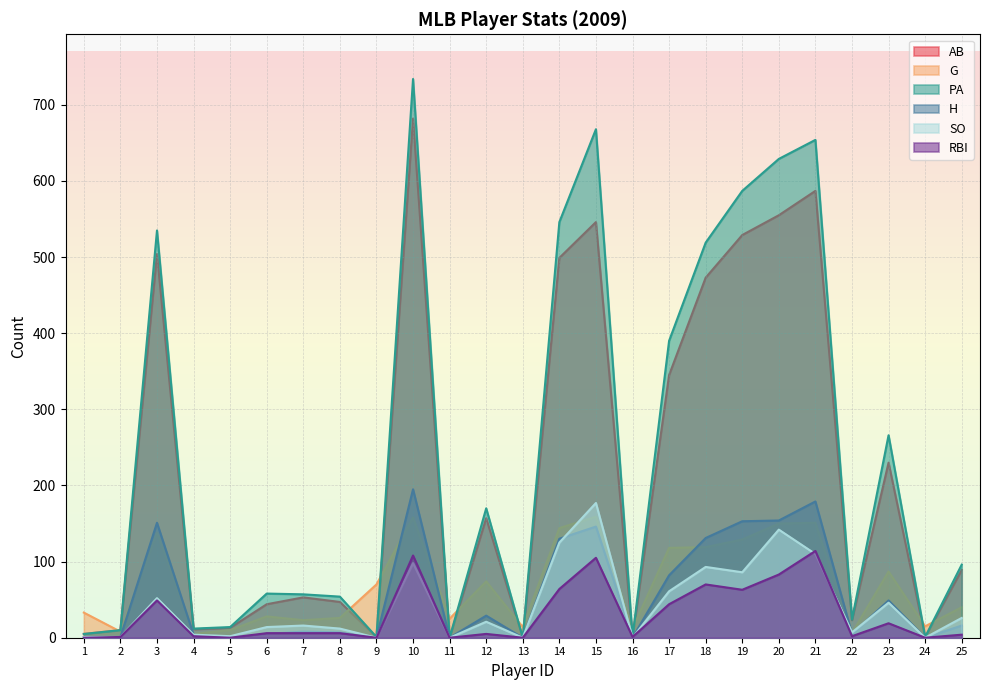

Rank the series by their maximum value, from highest to lowest.

PA, AB, H, SO, G, RBI